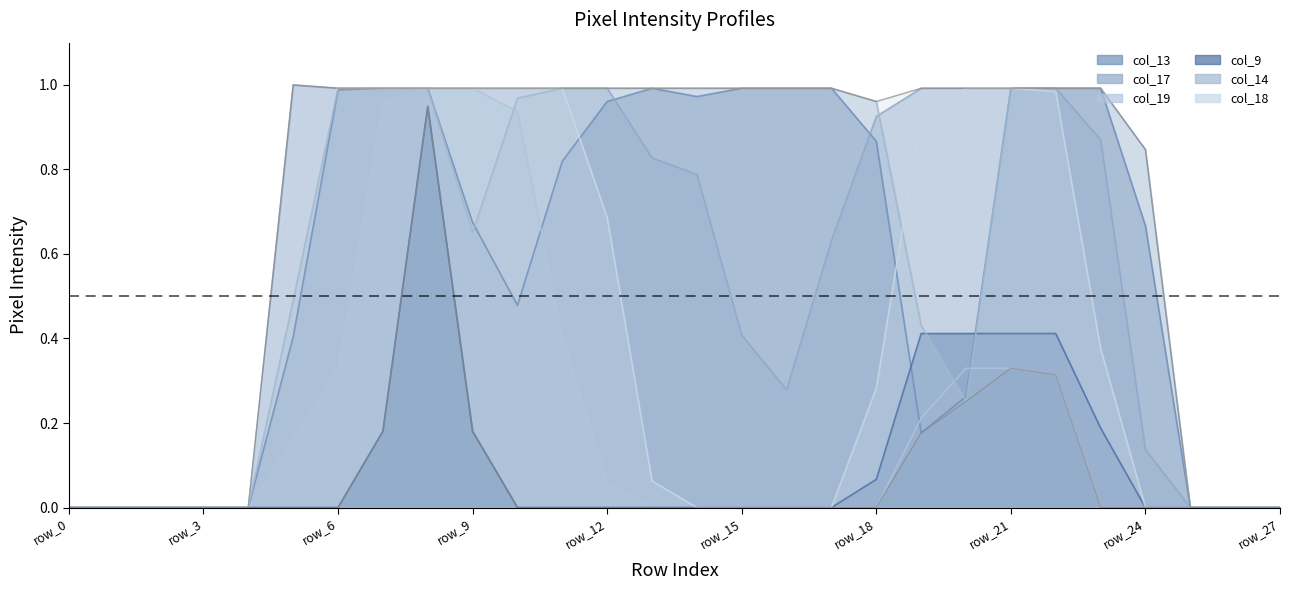

How many categories are shown in the chart?

28